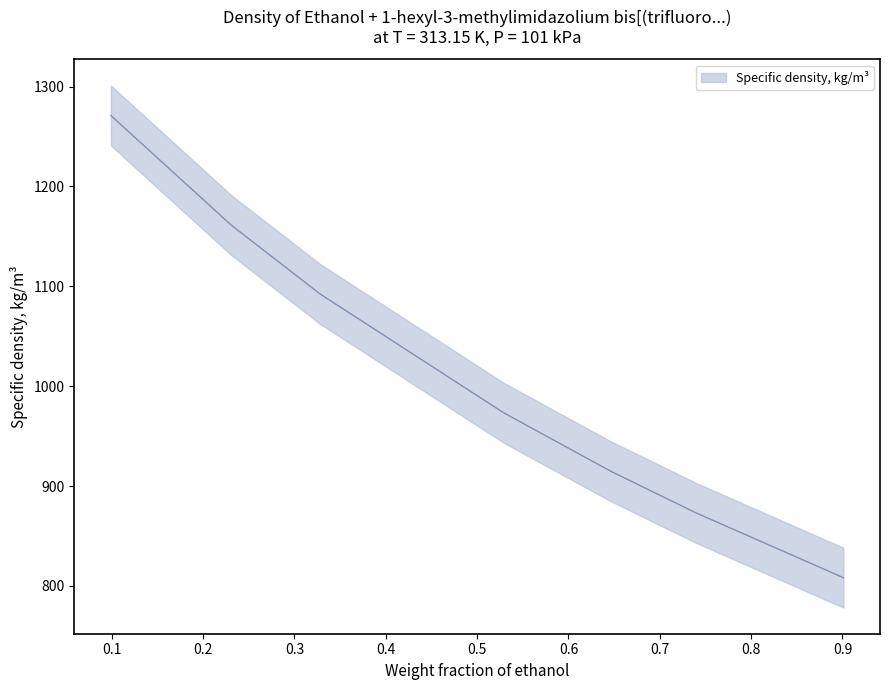

The value at 0.328 is 743.6. True or false?

False